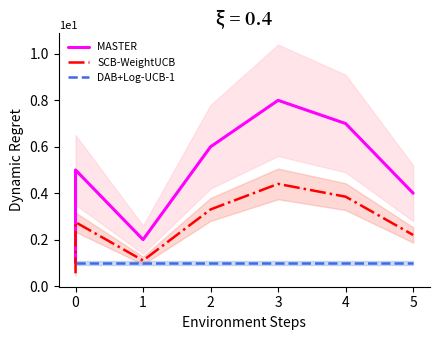

Is it true that DAB+Log-UCB-1 equals 1.0 at 0?

True